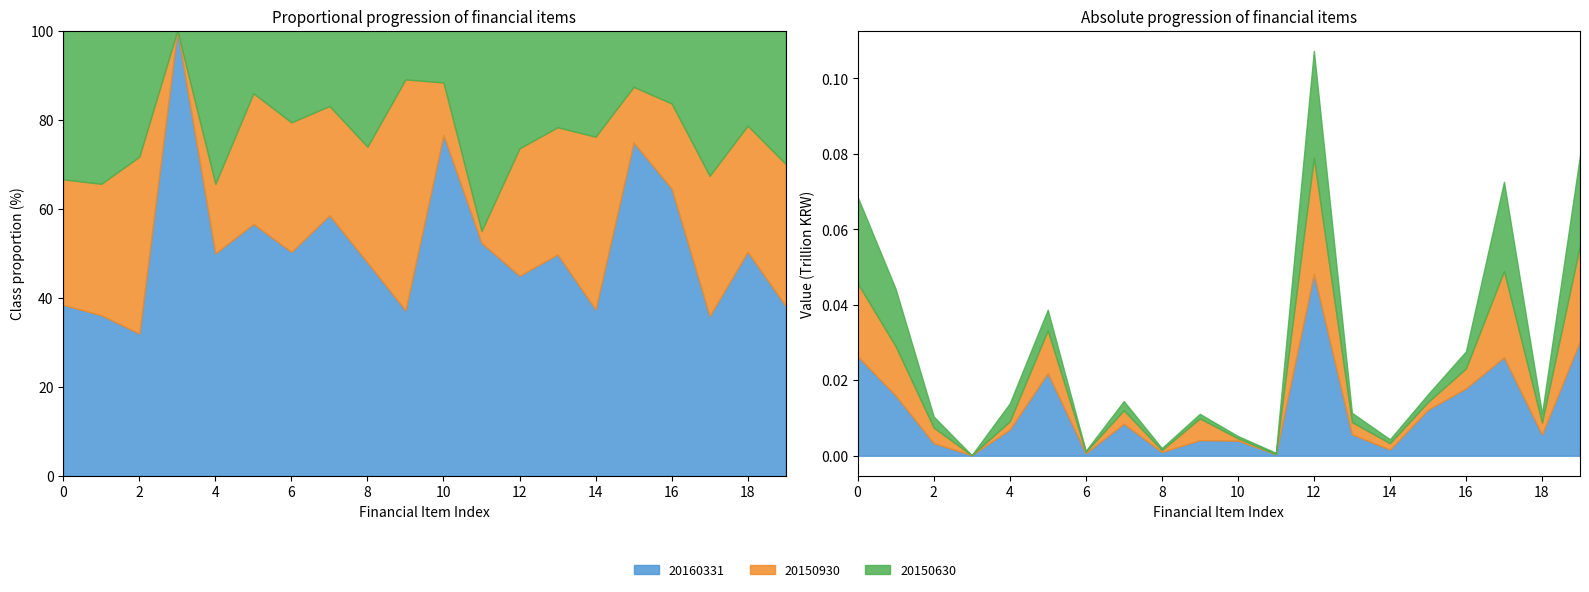

Reading left to right, what are all the values shown in this chart?

20160331: 26349463872	15951481210	3319618170	155508117	6922856375	21889086238	649148890	8477025415	970311834	4126007984	4002703867	407038355	48238550110	5661793597	1629612549	12184034447	17845828044	26074970953	5611389859	30392722066
20150930: 19342832013	13046026357	4127275794	0	2163483507	11338906748	375475730	3550063578	526229355	5755670584	615000000	20649837	30681738761	3249936414	1690000011	2033661694	5283598108	22842523519	3160391471	25398140653
20150630: 22917882957	15206165455	2941549755	0	4770167747	5446436623	265971650	2452044705	527681424	1217030824	609000000	350044312	28364319580	2470811183	1038567499	2055367600	4526178783	23668581090	2380309257	23838140797